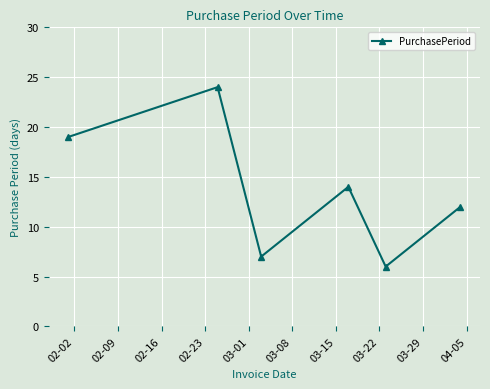

What is the value of the 4th point from the left?

14